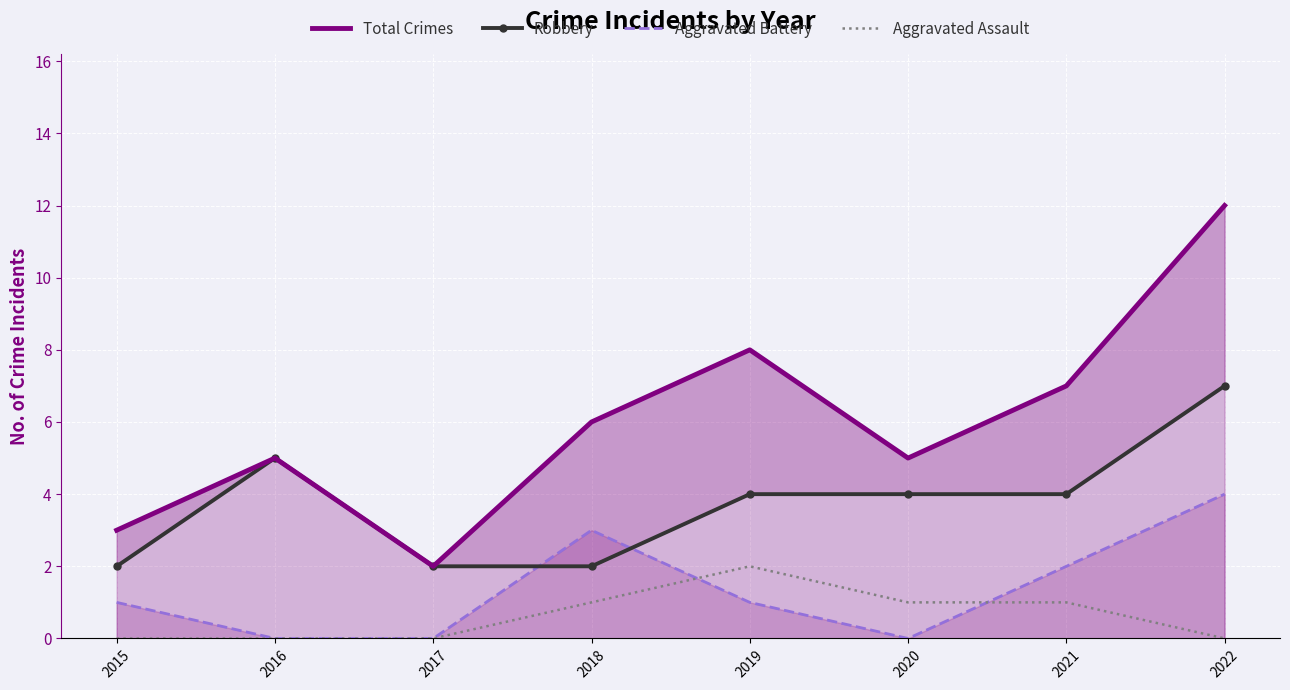

Where is the first local maximum for Aggravated Assault?

2019